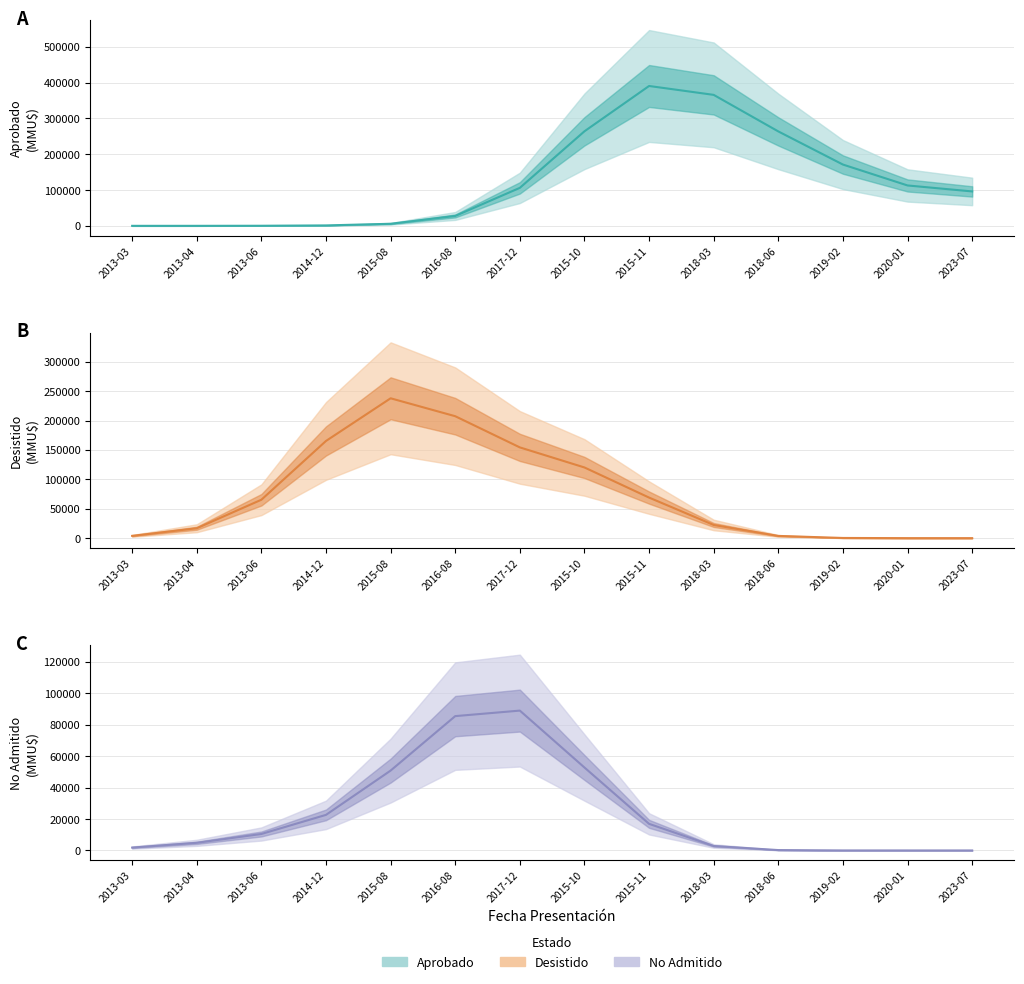

Reading left to right, list all the values displayed in this chart.

Aprobado (estimate): 2013-03=3.0	2013-04=35.0	2013-06=242.3	2014-12=1212.0	2015-08=5784.2	2016-08=27622.3	2017-12=106052.7	2015-10=263935.1	2015-11=390407.0	2018-03=365602.4	2018-06=263573.5	2019-02=171094.2	2020-01=112737.7	2023-07=96070.5
Desistido (estimate): 2013-03=3910.2	2013-04=16837.0	2013-06=65345.9	2014-12=165352.8	2015-08=237925.3	2016-08=207436.0	2017-12=154387.7	2015-10=120246.5	2015-11=69001.1	2018-03=22395.6	2018-06=3794.3	2019-02=327.5	2020-01=14.1	2023-07=0.0
No Admitido (estimate): 2013-03=1836.4	2013-04=4858.2	2013-06=10475.5	2014-12=22625.7	2015-08=50779.7	2016-08=85404.8	2017-12=88910.2	2015-10=52727.6	2015-11=16914.3	2018-03=2835.2	2018-06=243.1	2019-02=10.4	2020-01=0.0	2023-07=0.0